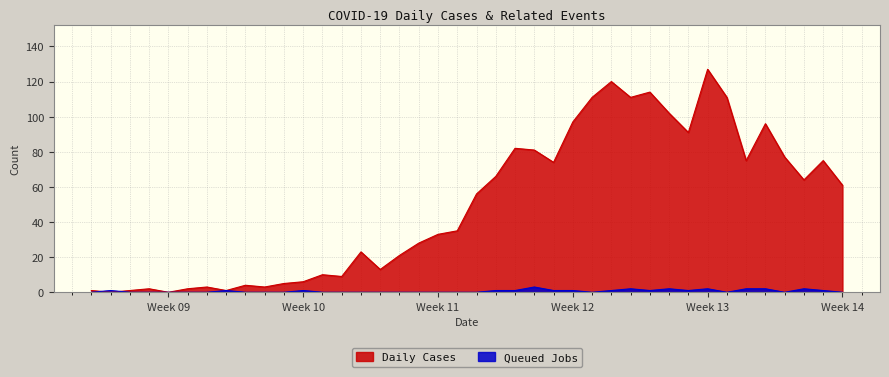

Which category has the lowest value in the Queued Jobs series?

2020-02-27